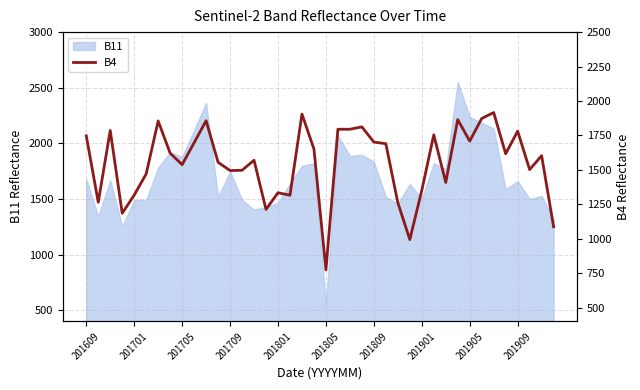

How many data points are less than 1617?

20